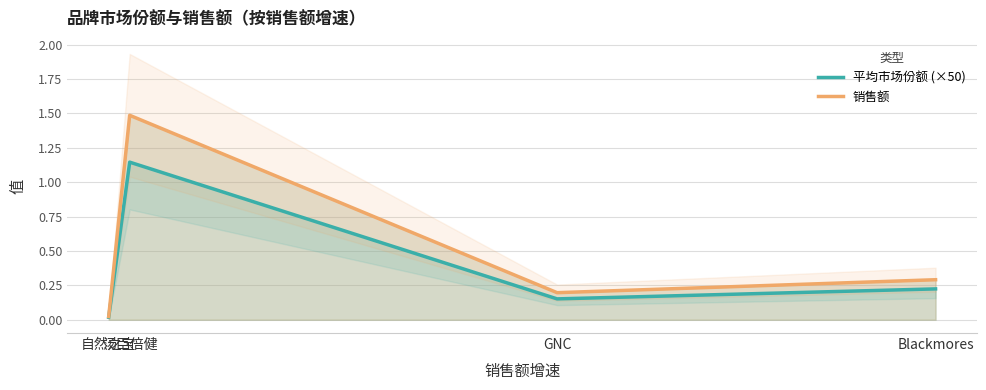

The value of 平均市场份额 (×50) at Blackmores is 0.2. True or false?

True